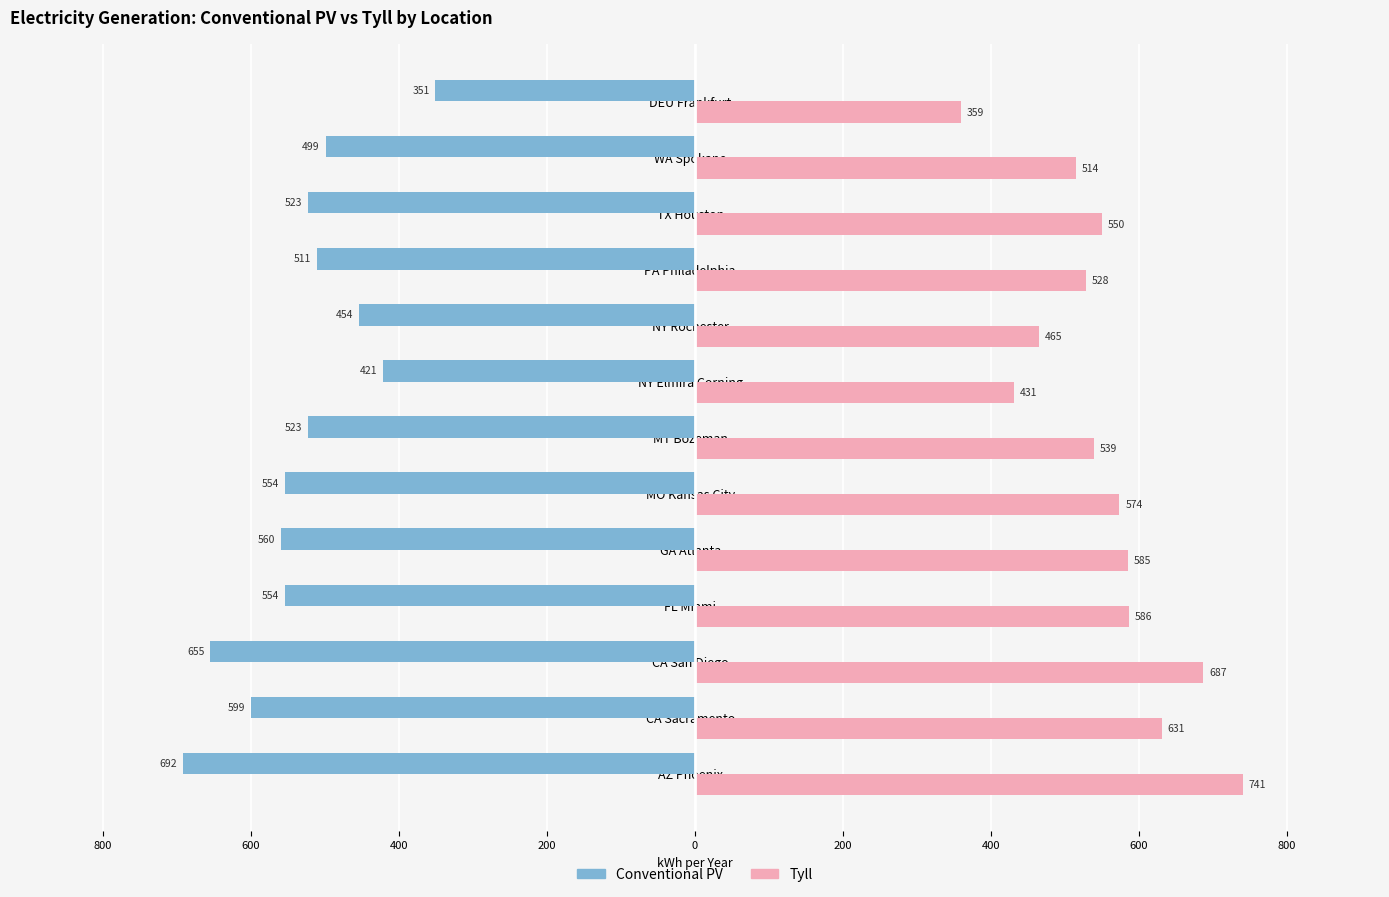

What are all the series names shown in the legend?

Conventional PV, Tyll